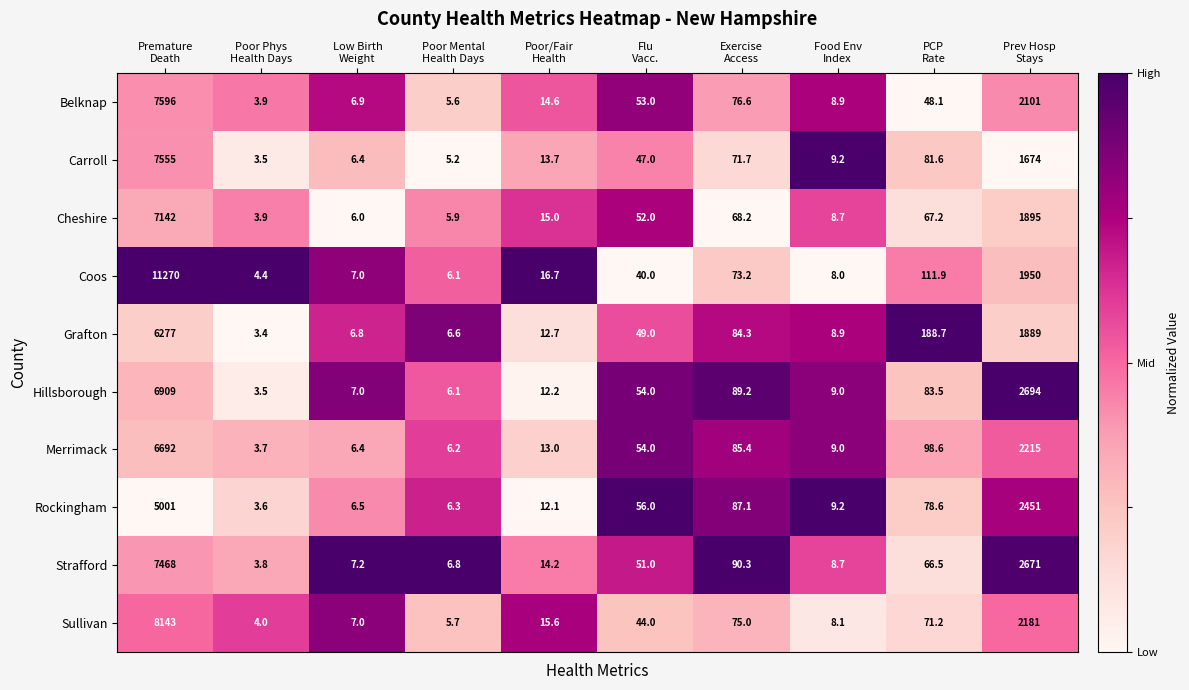

Which label corresponds to the smallest value in the chart?

Poor Phys
Health Days